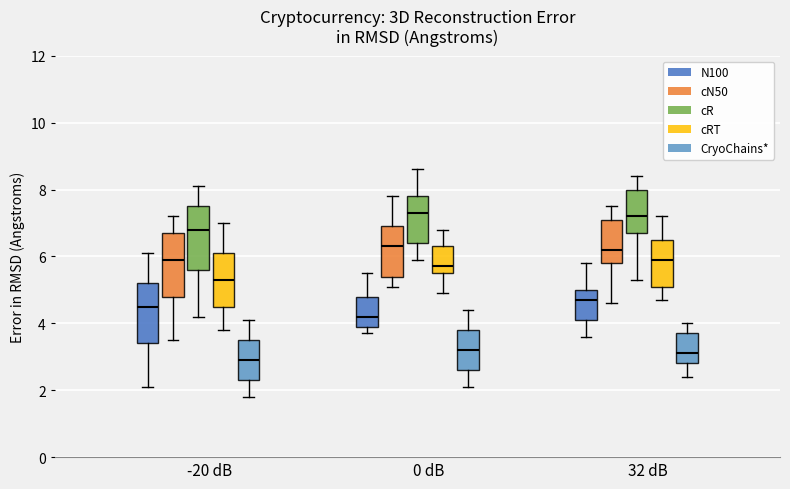

Reading left to right, read every box against the y-axis: the position of its median line, the range the box covers, and the ends of its whiskers. The values are not printed on the chart, so give them approximately, as read against the axis.

-20 dB (N100): median 4.6, box 3.4 to 5.2, whiskers 2.2 to 6.2
-20 dB (cN50): median 6.0, box 4.8 to 6.8, whiskers 3.6 to 7.2
-20 dB (cR): median 6.8, box 5.6 to 7.6, whiskers 4.2 to 8.2
-20 dB (cRT): median 5.4, box 4.6 to 6.2, whiskers 3.8 to 7.0
-20 dB (CryoChains*): median 3.0, box 2.4 to 3.6, whiskers 1.8 to 4.2
0 dB (N100): median 4.2, box 4.0 to 4.8, whiskers 3.8 to 5.6
0 dB (cN50): median 6.4, box 5.4 to 7.0, whiskers 5.2 to 7.8
0 dB (cR): median 7.4, box 6.4 to 7.8, whiskers 6.0 to 8.6
0 dB (cRT): median 5.8, box 5.6 to 6.4, whiskers 5.0 to 6.8
0 dB (CryoChains*): median 3.2, box 2.6 to 3.8, whiskers 2.2 to 4.4
32 dB (N100): median 4.8, box 4.2 to 5.0, whiskers 3.6 to 5.8
32 dB (cN50): median 6.2, box 5.8 to 7.2, whiskers 4.6 to 7.6
32 dB (cR): median 7.2, box 6.8 to 8.0, whiskers 5.4 to 8.4
32 dB (cRT): median 6.0, box 5.2 to 6.6, whiskers 4.8 to 7.2
32 dB (CryoChains*): median 3.2, box 2.8 to 3.8, whiskers 2.4 to 4.0